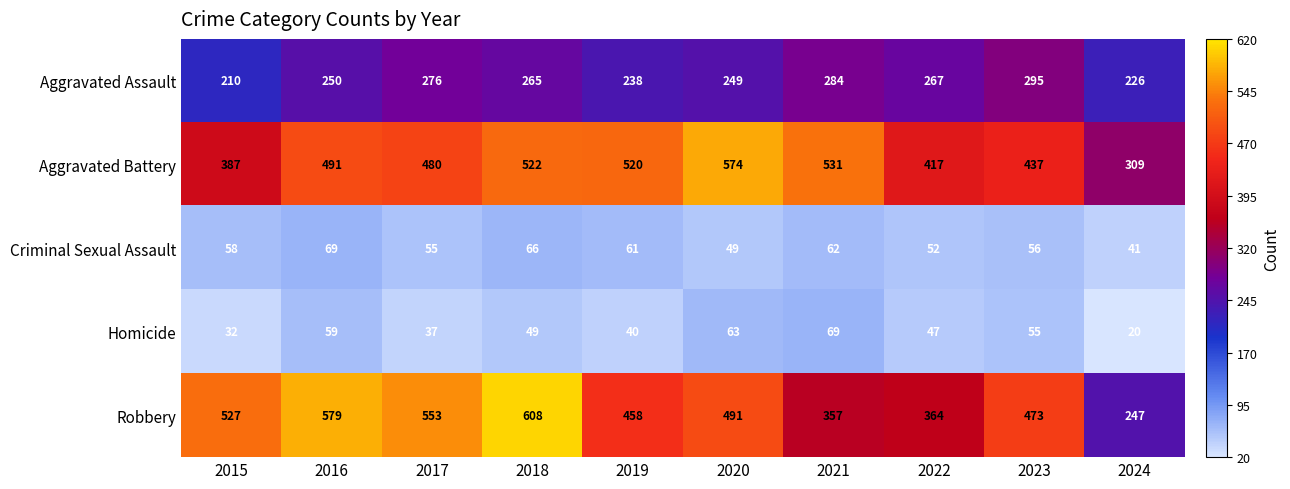

At how many categories does at least one series exceed 510?

7